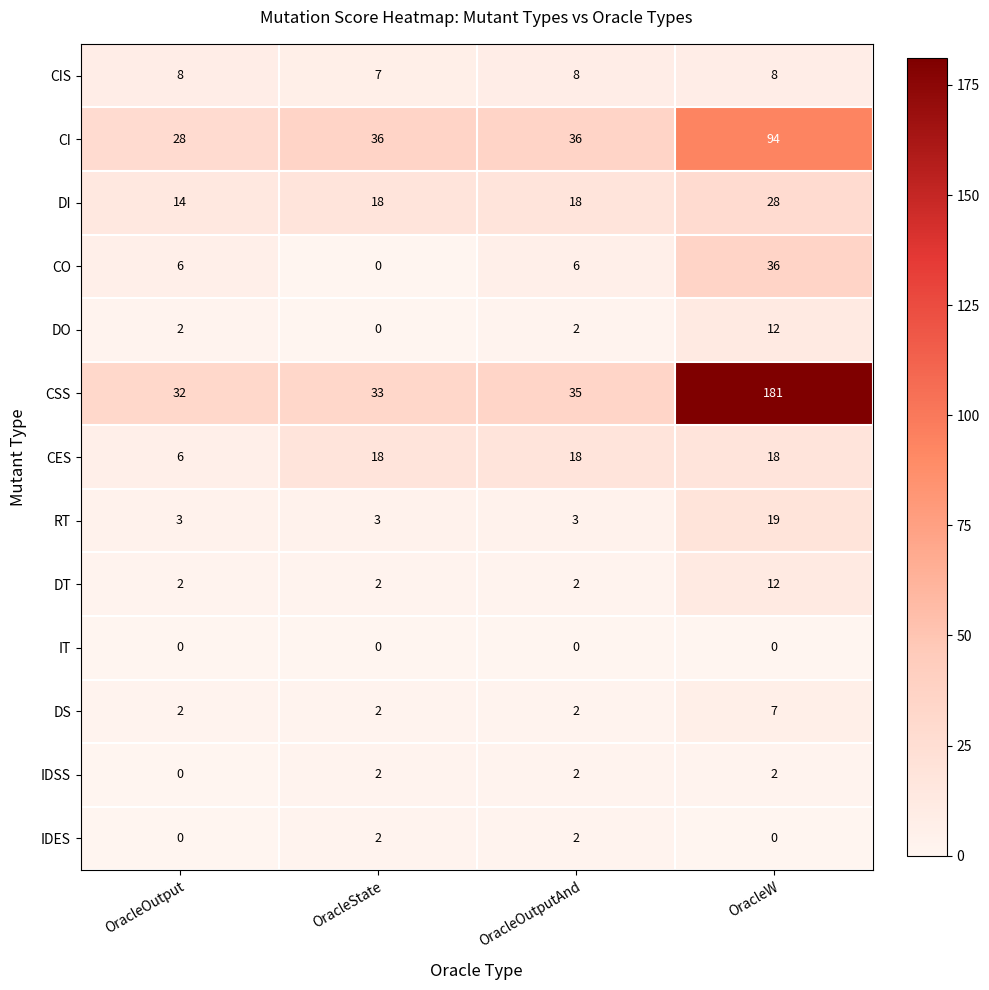

The CI series shows 18 at OracleOutputAnd. True or false?

False